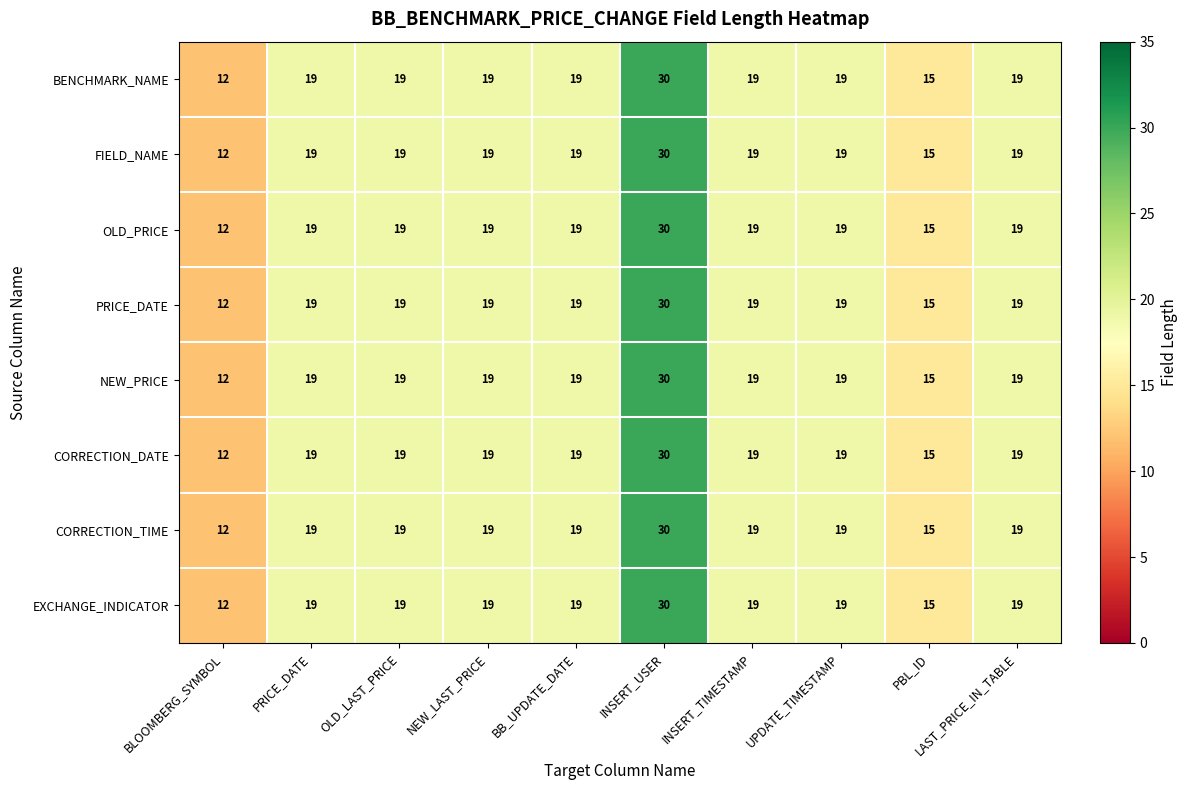

What is the total value across all series at NEW_LAST_PRICE?

152